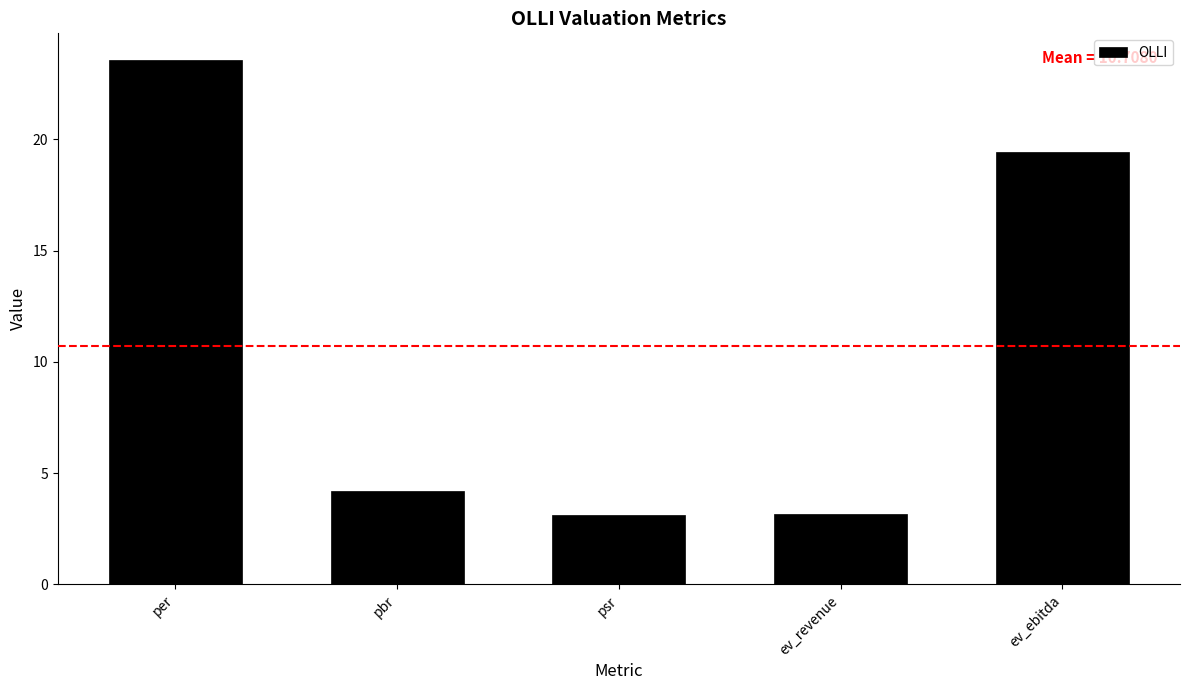

Are the bars grouped side by side (vs. stacked)?

No